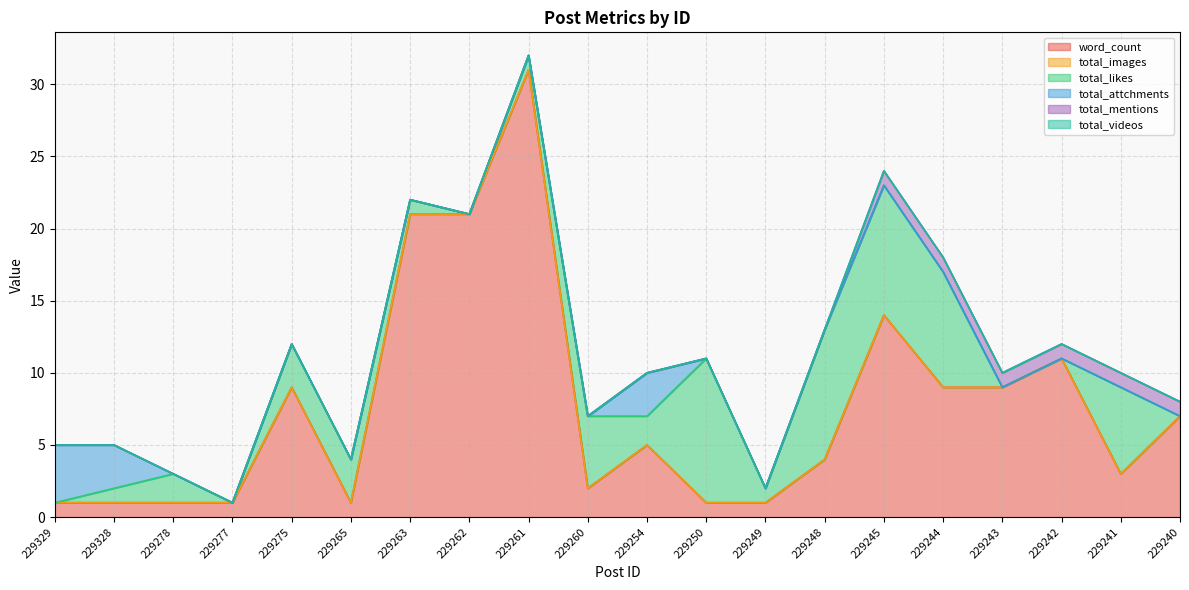

Which series has the widest spread of values?

word_count